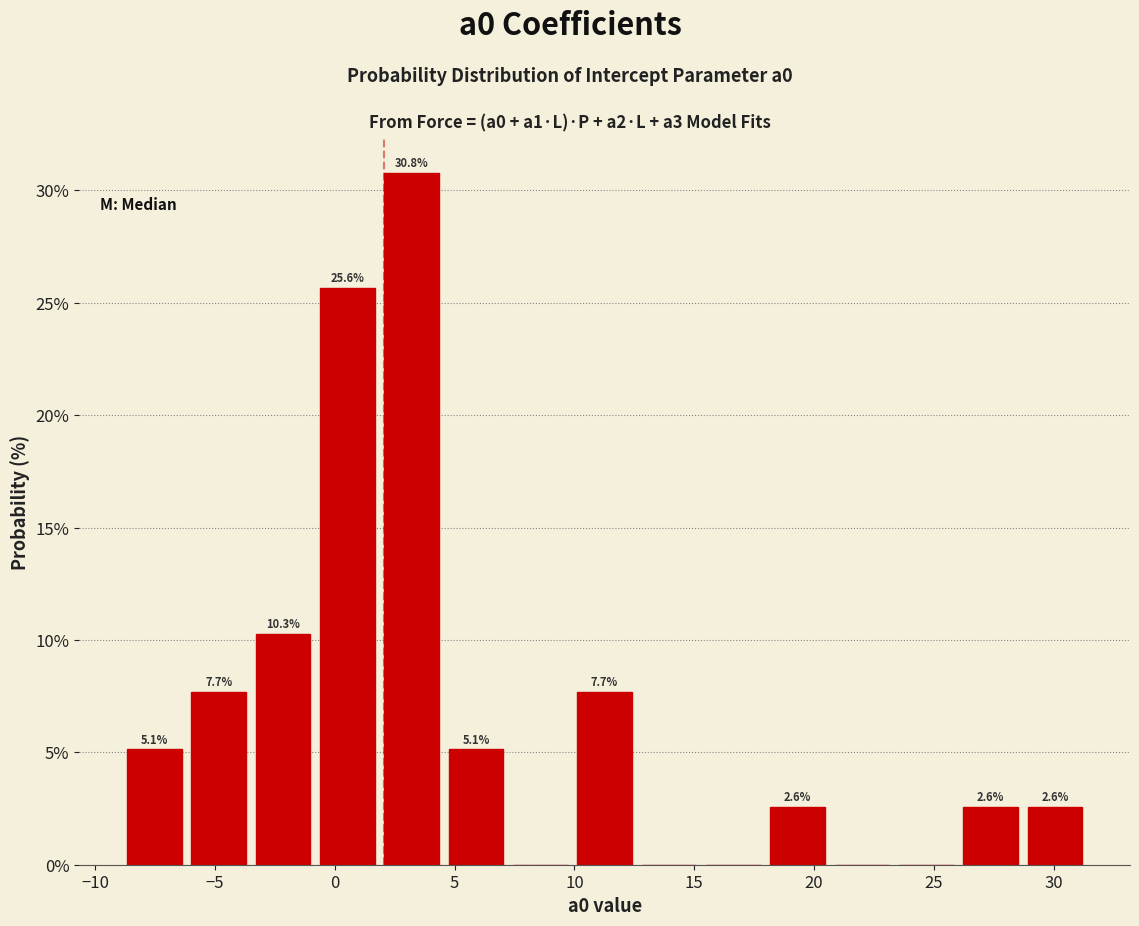

Which range on the x-axis has the tallest bar?

2.0 to 4.5